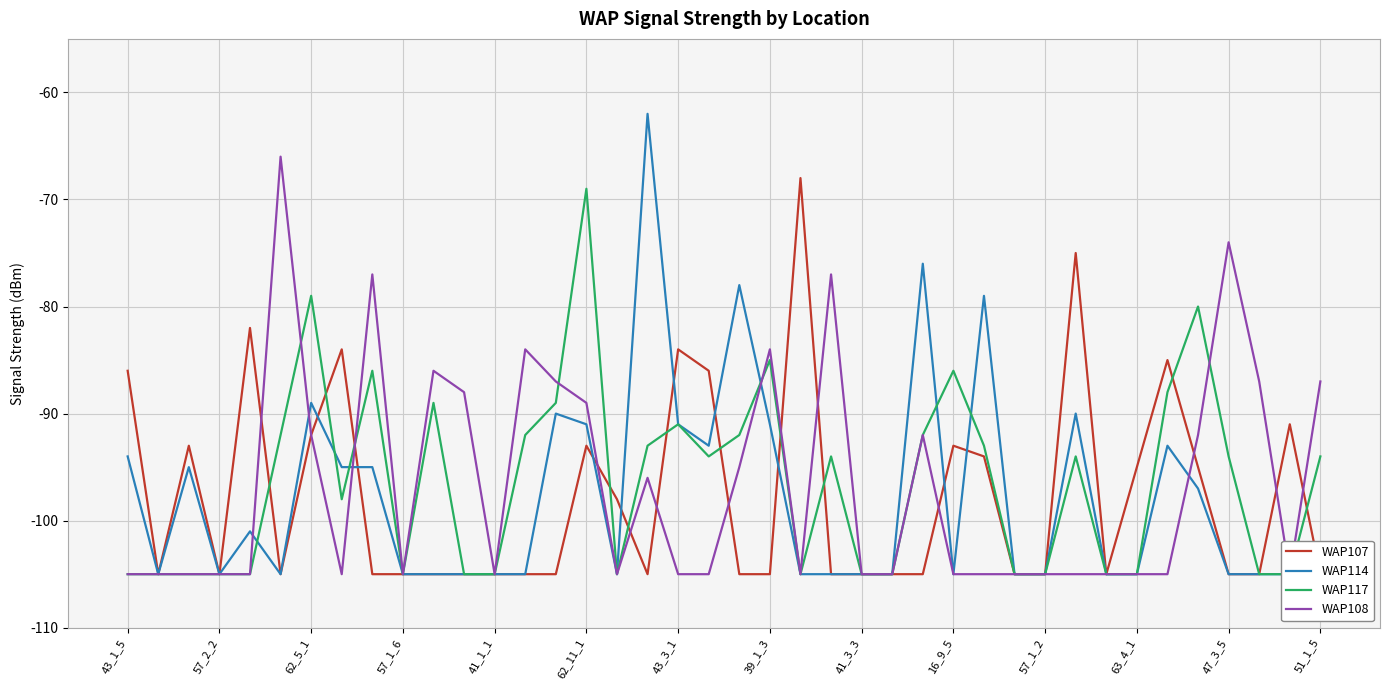

What is the label of the 12th point from the left?

63_4_1